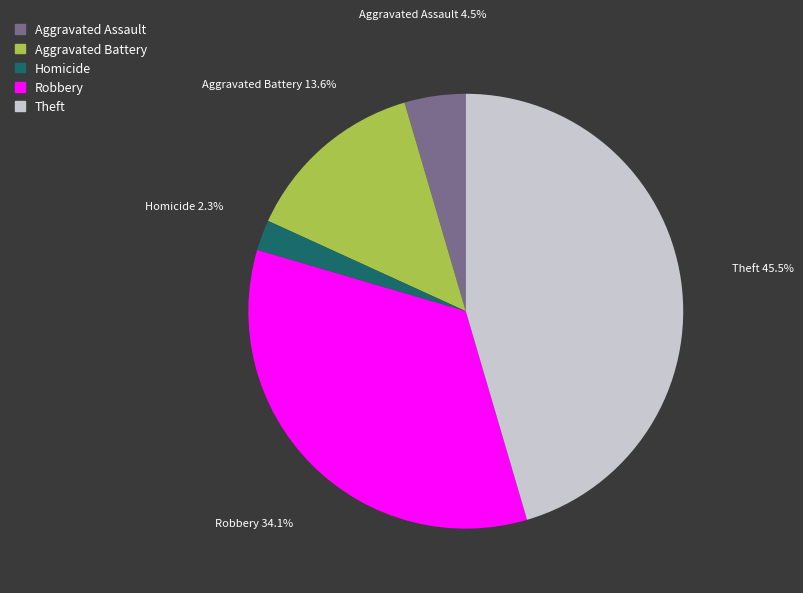

Does any single category account for the majority?

No